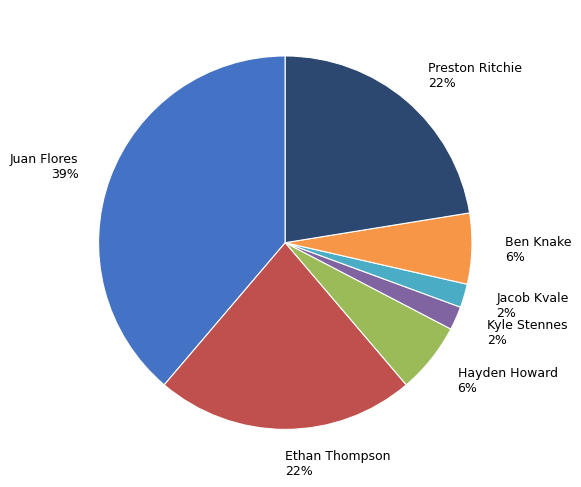

Do Juan Flores 39% and Jacob Kvale 2% together represent more than half of the pie?

No